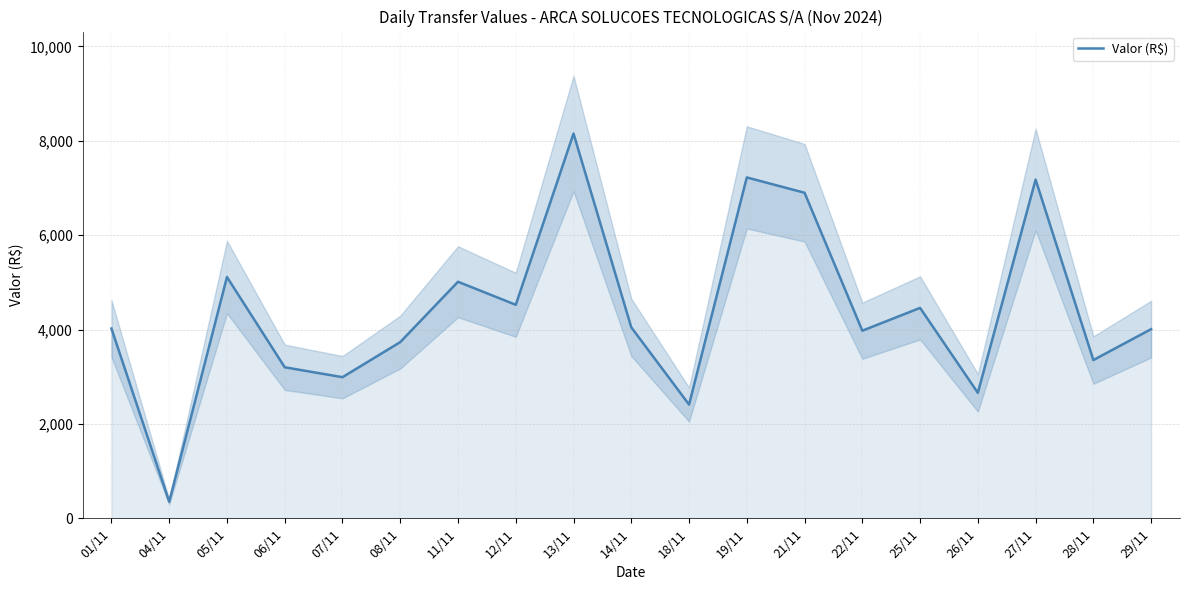

List the labels in order of value, smallest first.

04/11, 18/11, 26/11, 07/11, 06/11, 28/11, 08/11, 22/11, 29/11, 01/11, 14/11, 25/11, 12/11, 11/11, 05/11, 21/11, 27/11, 19/11, 13/11